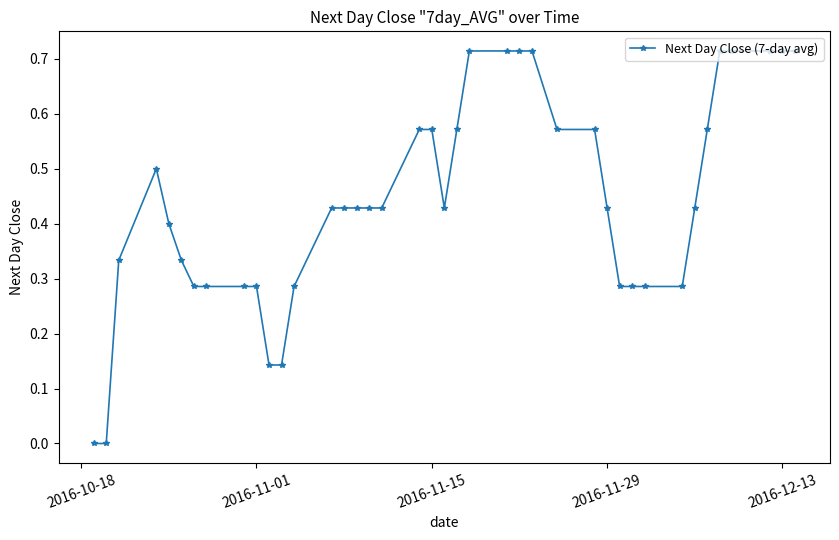

What is the sum of all values?

17.7